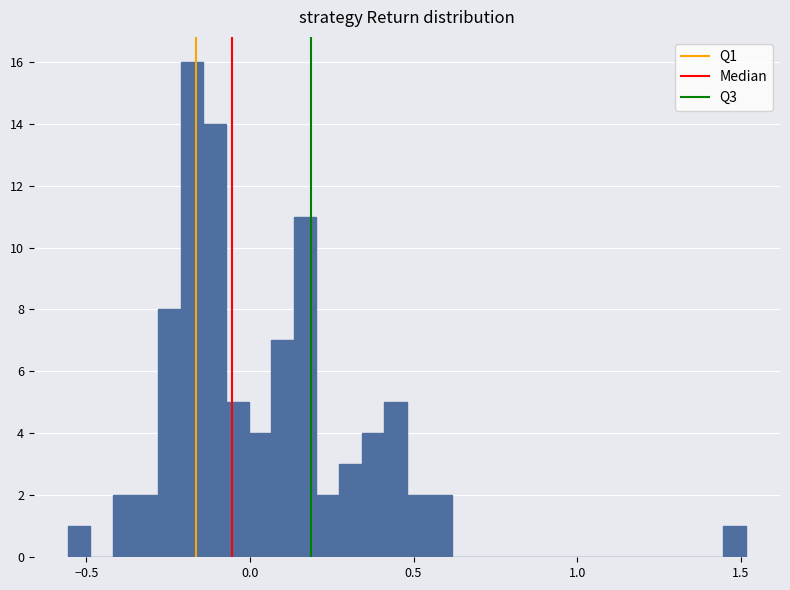

Around what value on the x-axis is the tallest bar? Give the approximate position of its centre, as read against the axis.

-0.20